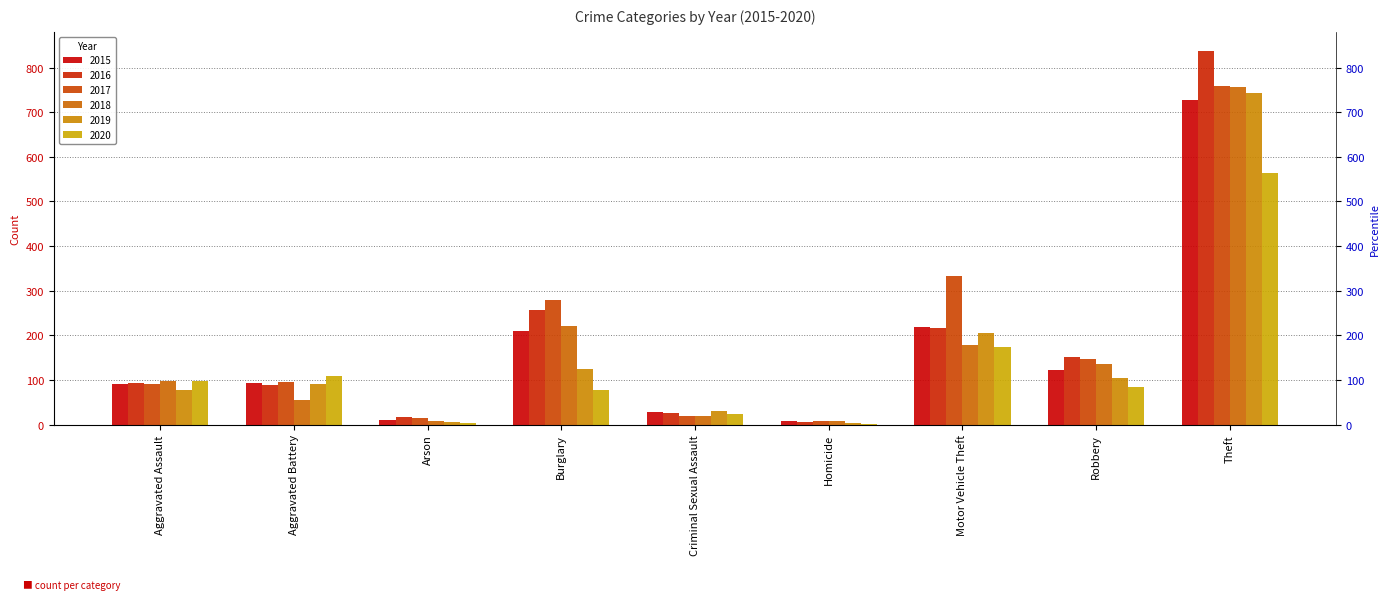

What is the label of the 6th bar from the right?

Burglary